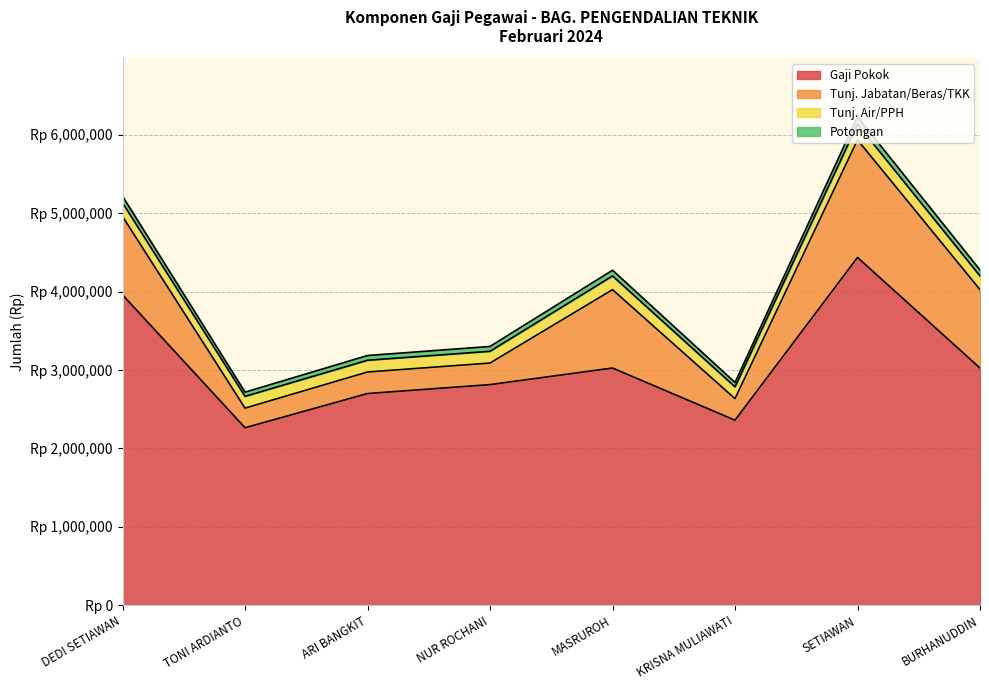

In Potongan, how many points are higher than both neighbors (excluding endpoints)?

2